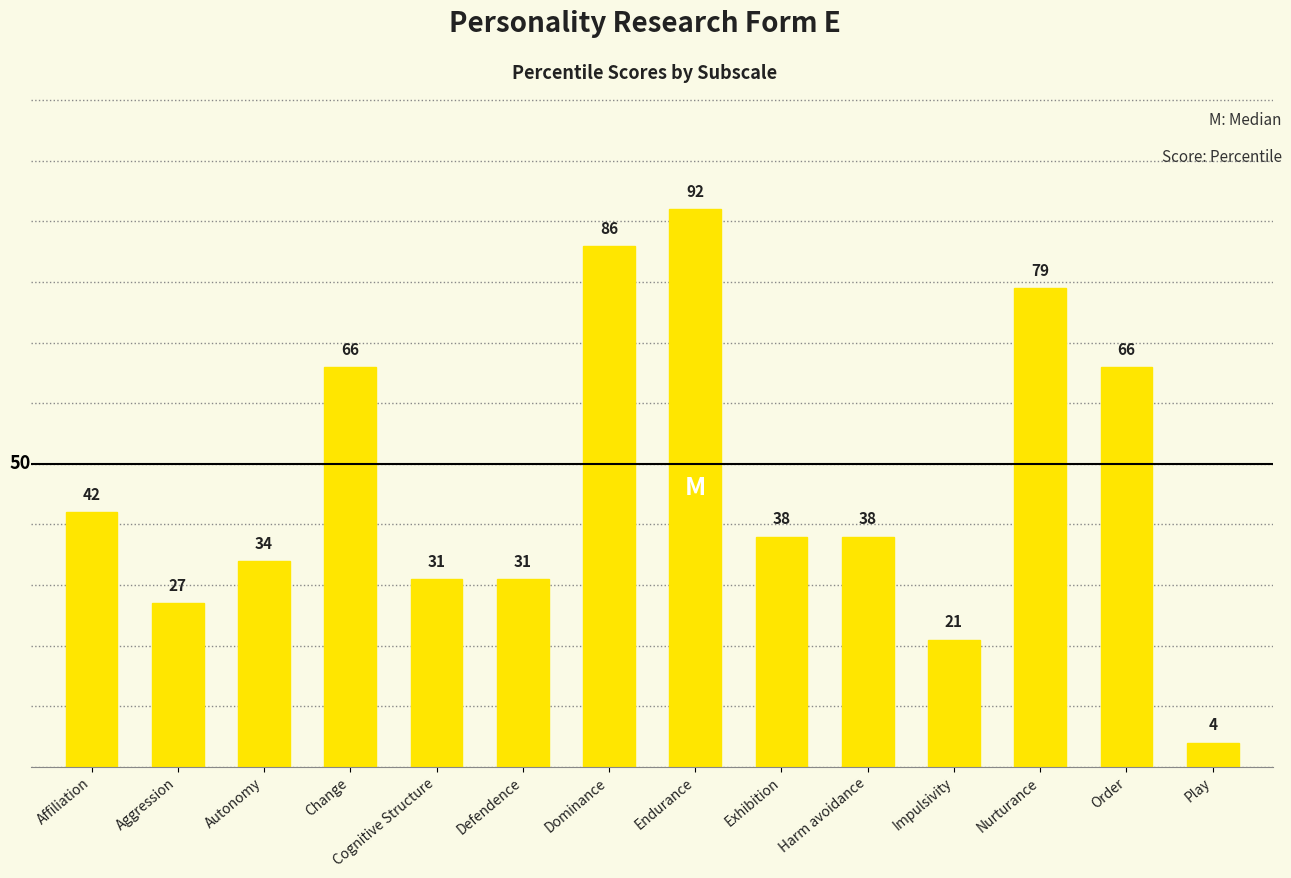

The value at Change is 28. True or false?

False